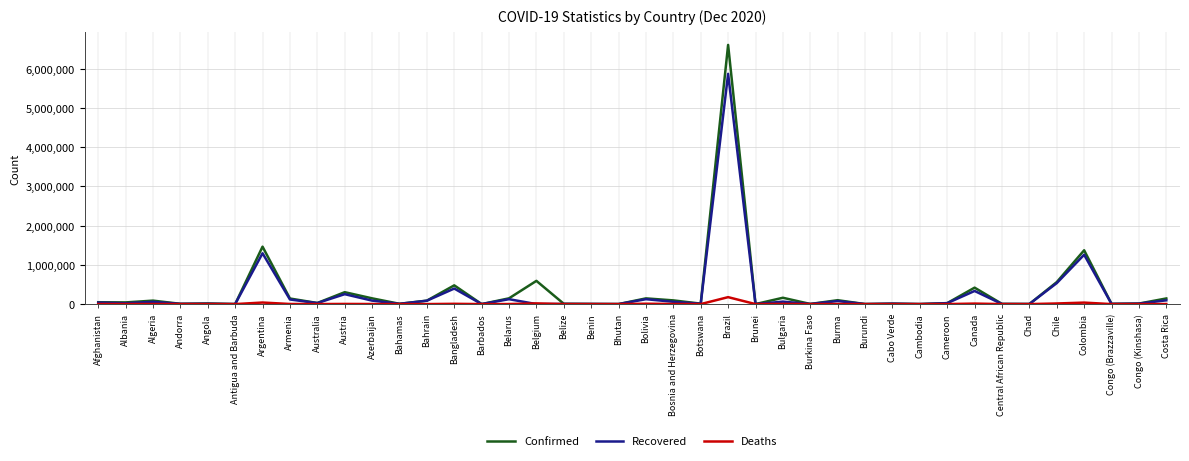

Rank the series by their maximum value, from lowest to highest.

Deaths, Recovered, Confirmed